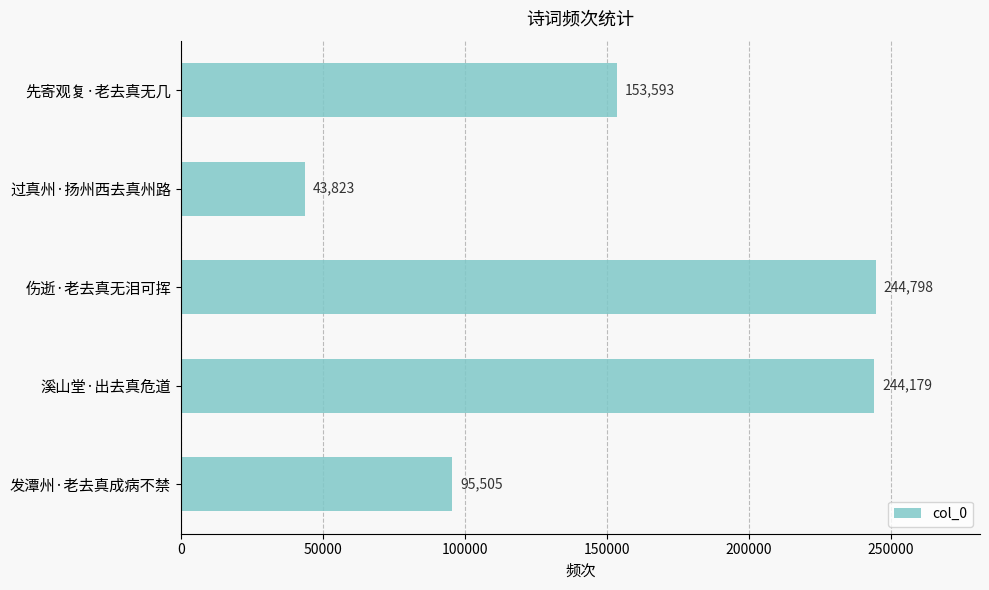

Which has a higher value, 溪山堂·出去真危道 or 过真州·扬州西去真州路?

溪山堂·出去真危道